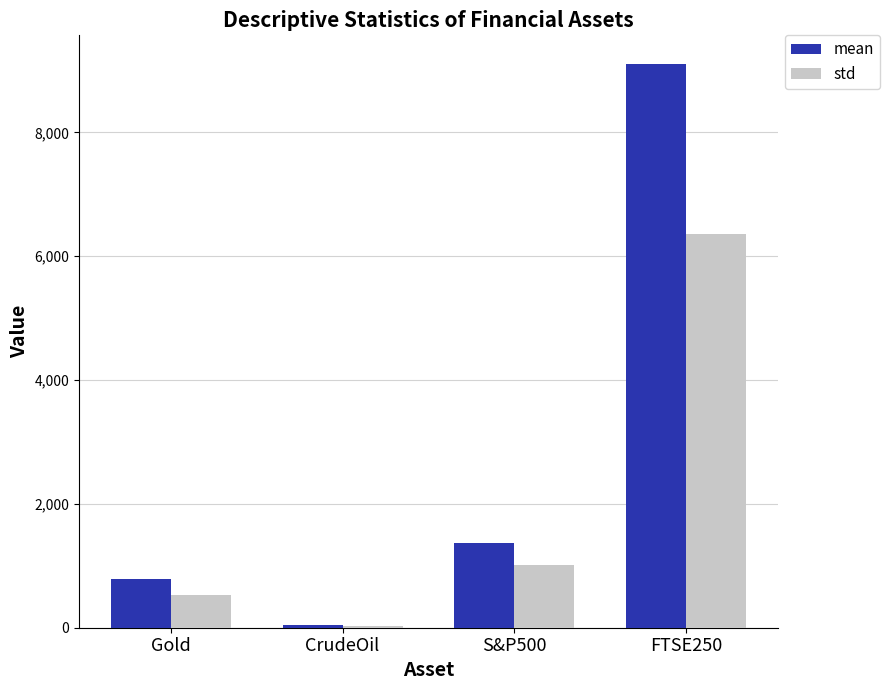

What is the average value of the mean series?

2829.7